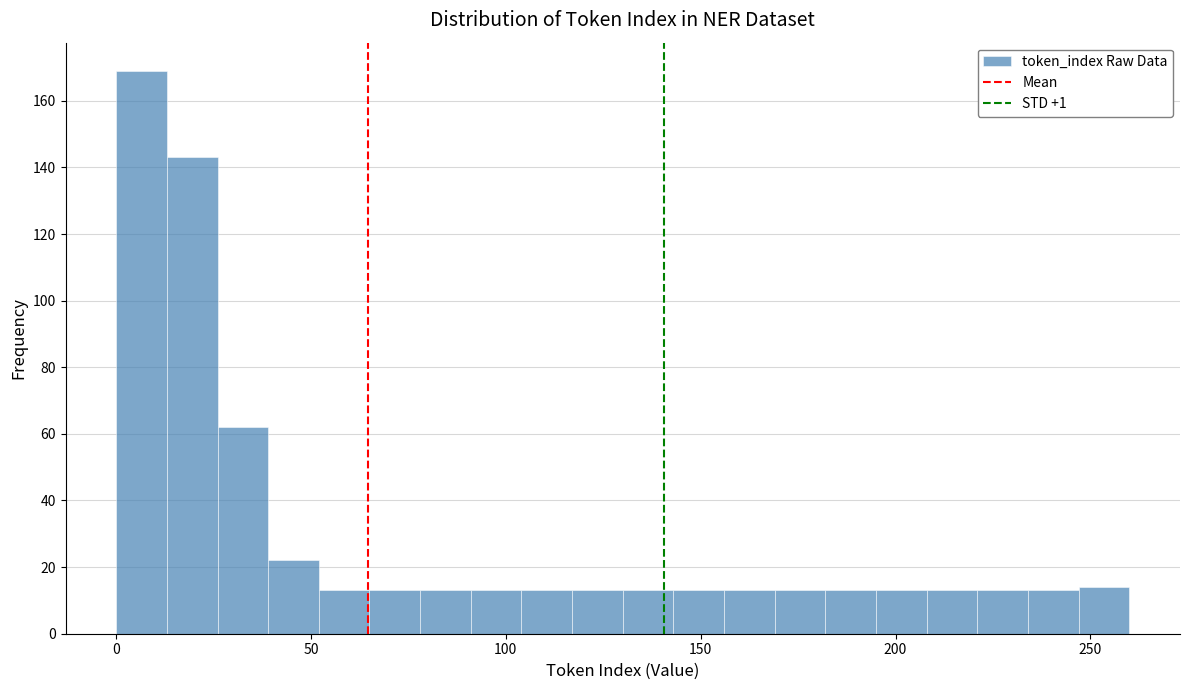

Read against the x-axis, roughly where is the centre of the tallest bar?

5